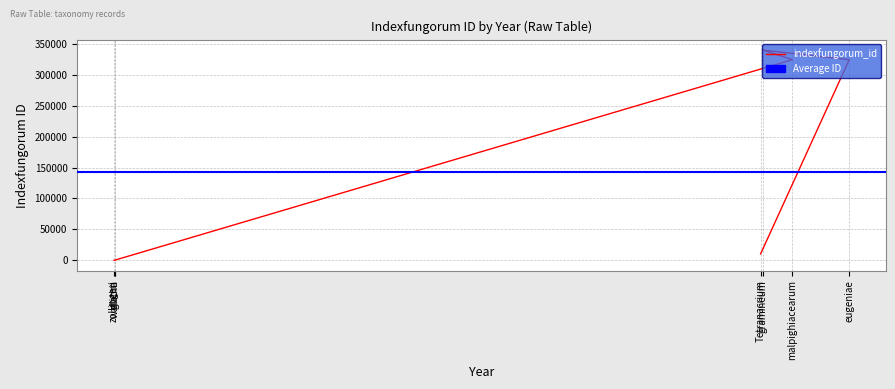

The value at zollingeri is 0. True or false?

True